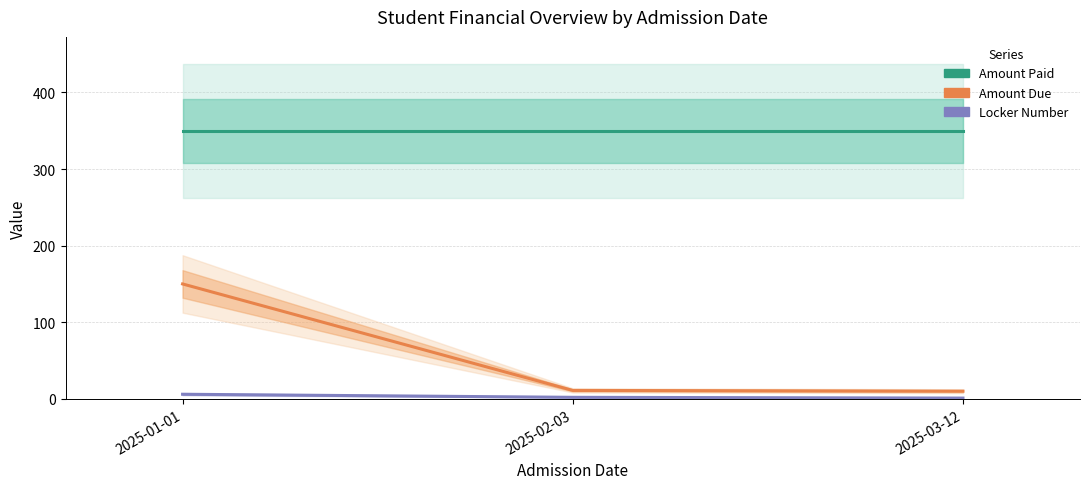

At how many categories does at least one series exceed 309?

3